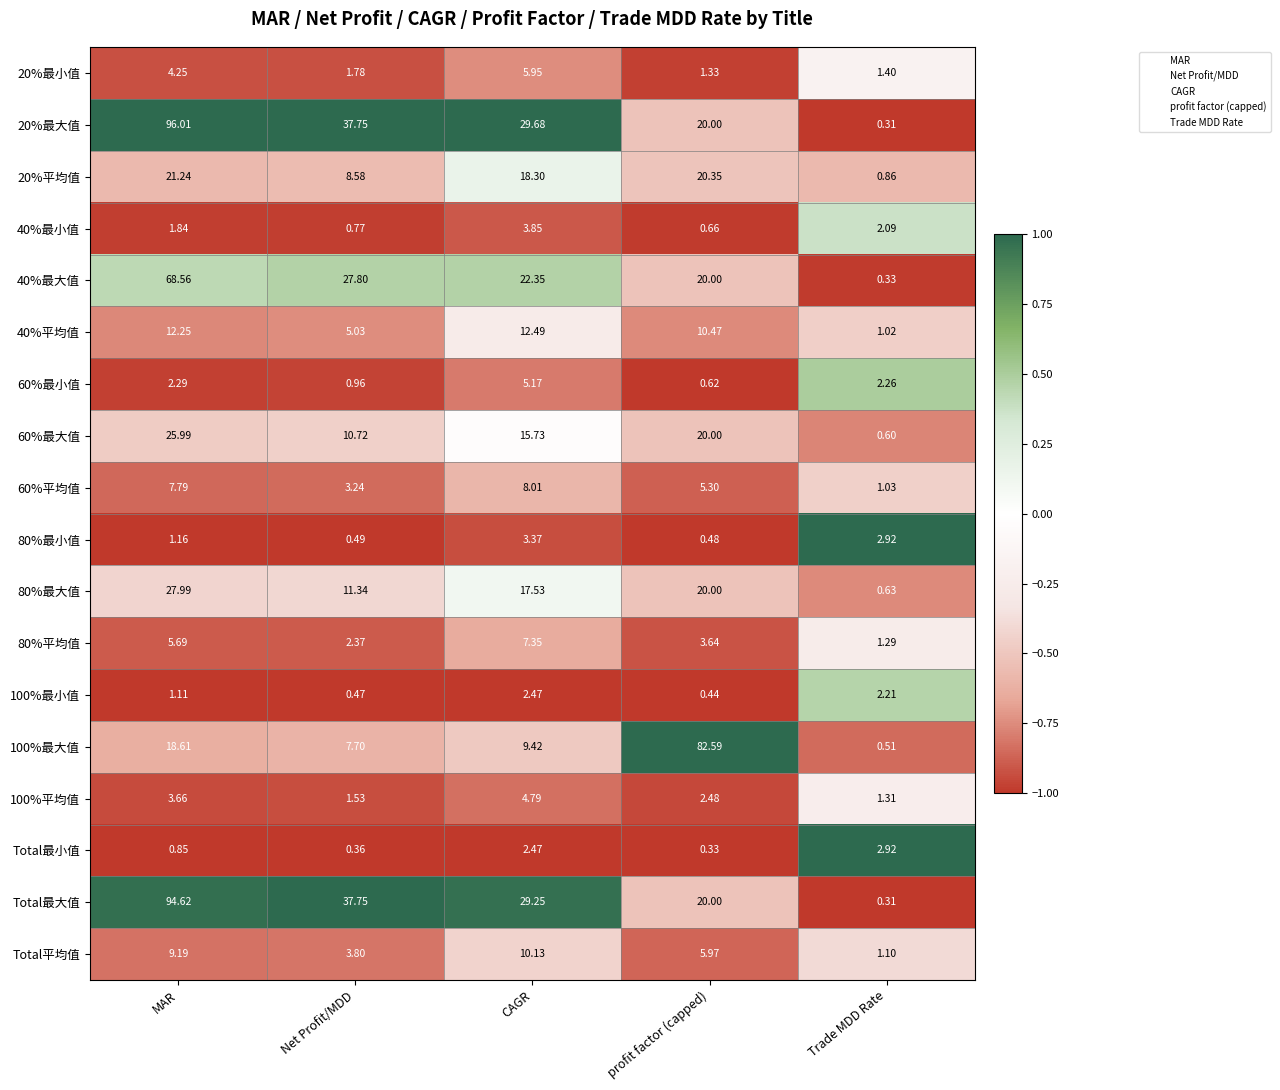

At which label is 80%平均值 closest to 4?

profit factor (capped)